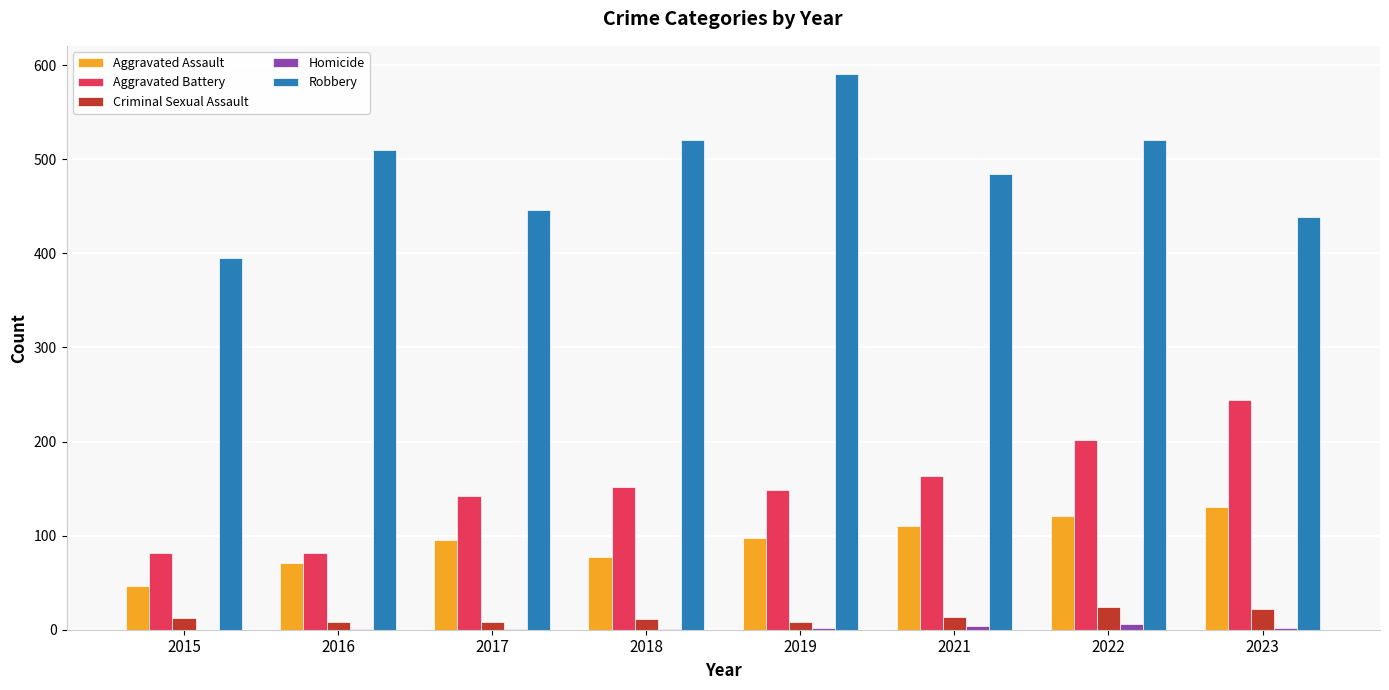

Which series has the largest total across all categories?

Robbery